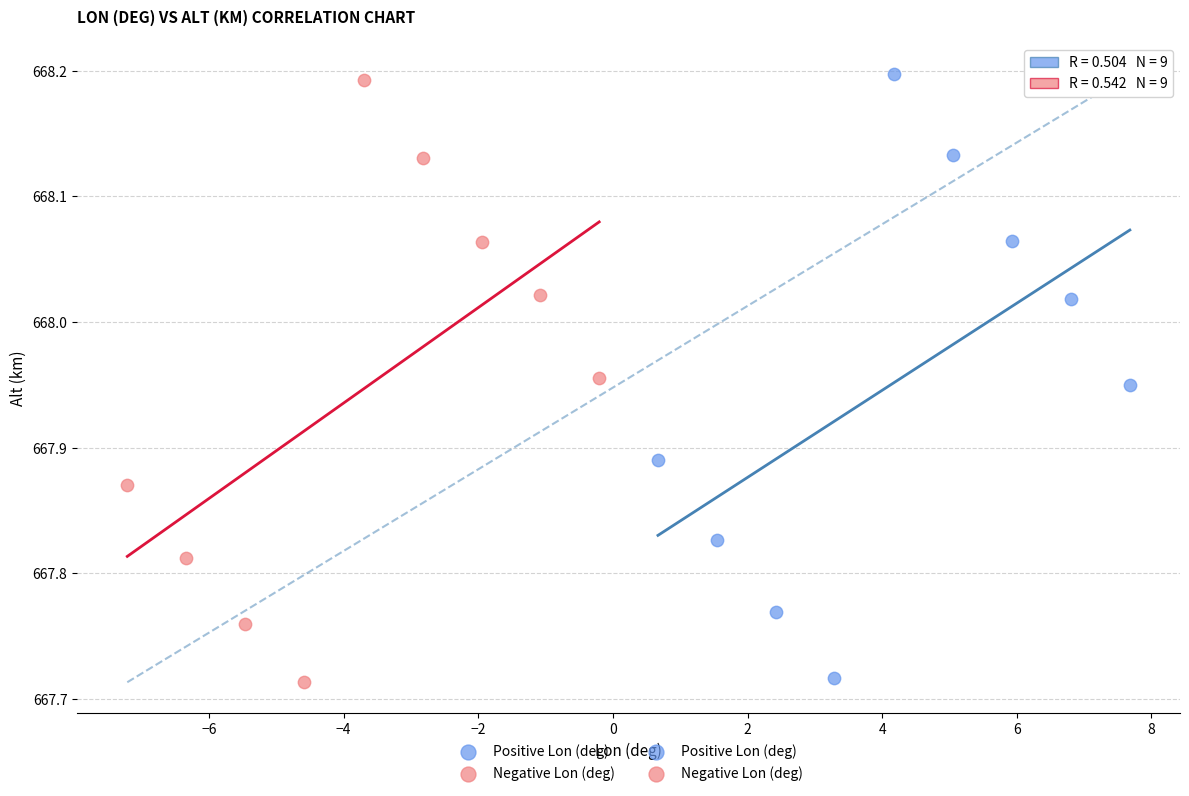

Which series reaches the maximum Y coordinate?

Positive Lon (deg)